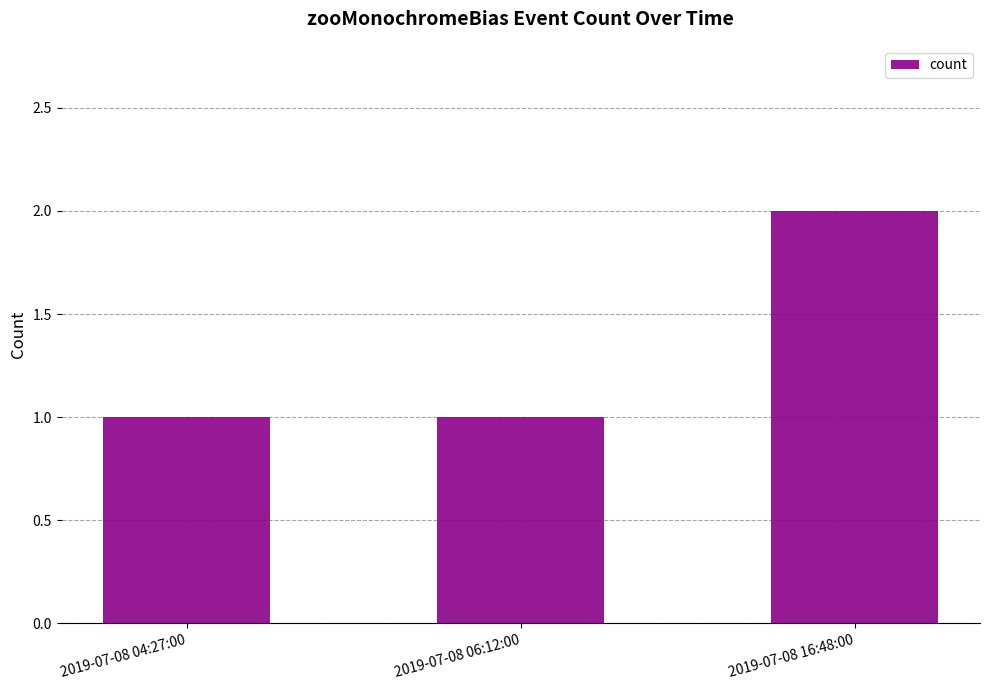

What value does the data have at 2019-07-08 16:48:00?

2